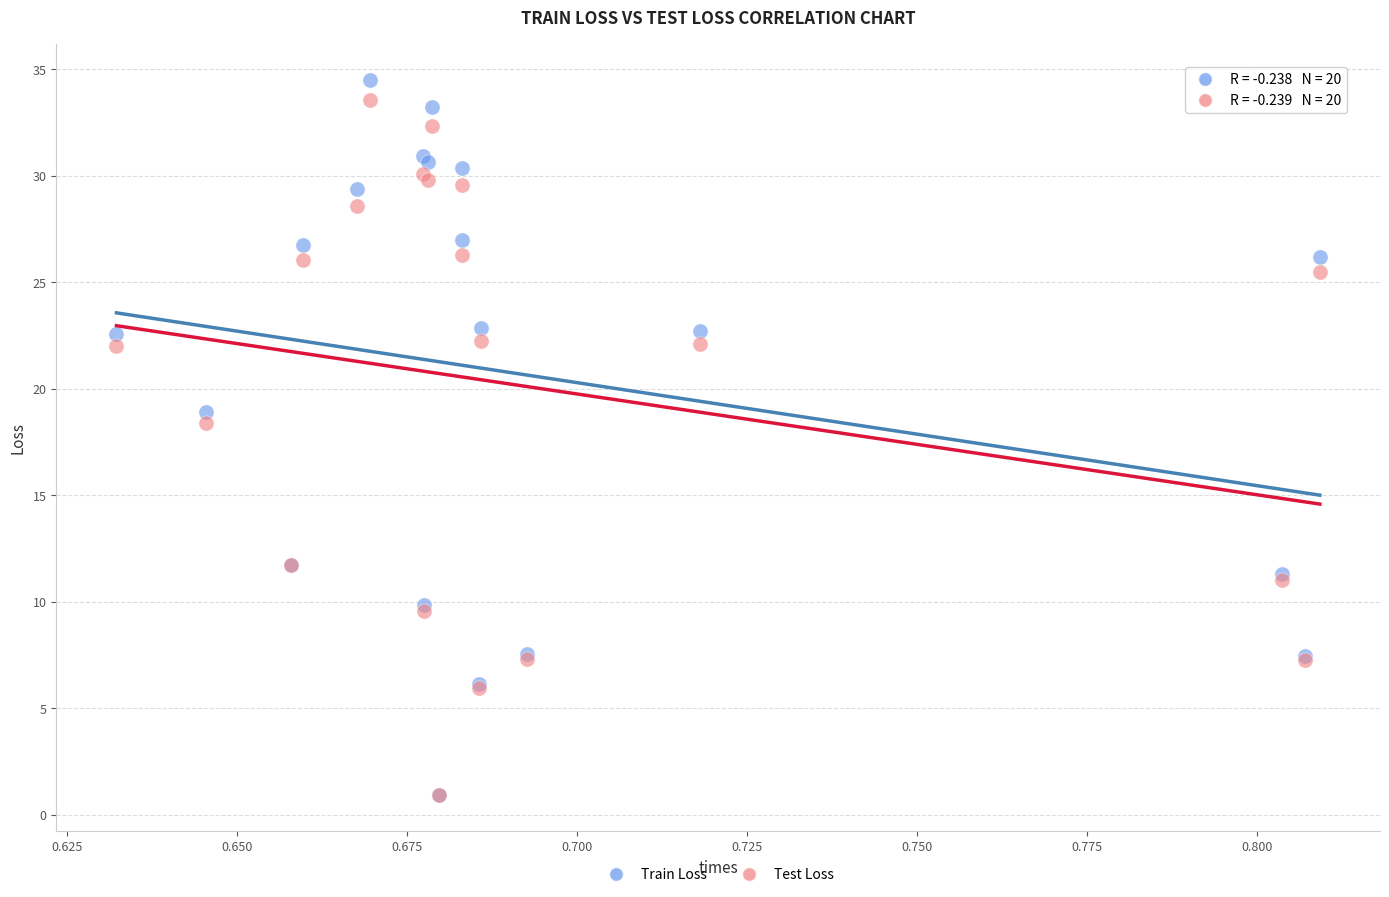

In the Test Loss series, what Y value is closest to 17?

18.4